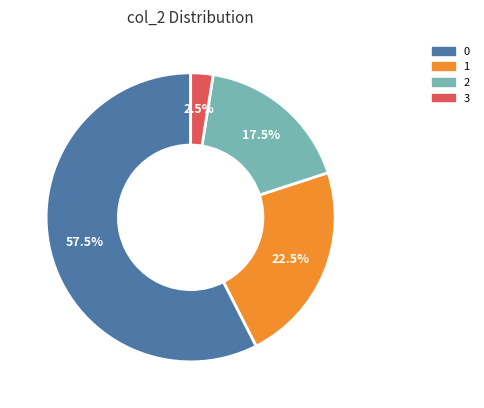

Rank the categories by value from highest to lowest.

0, 1, 2, 3